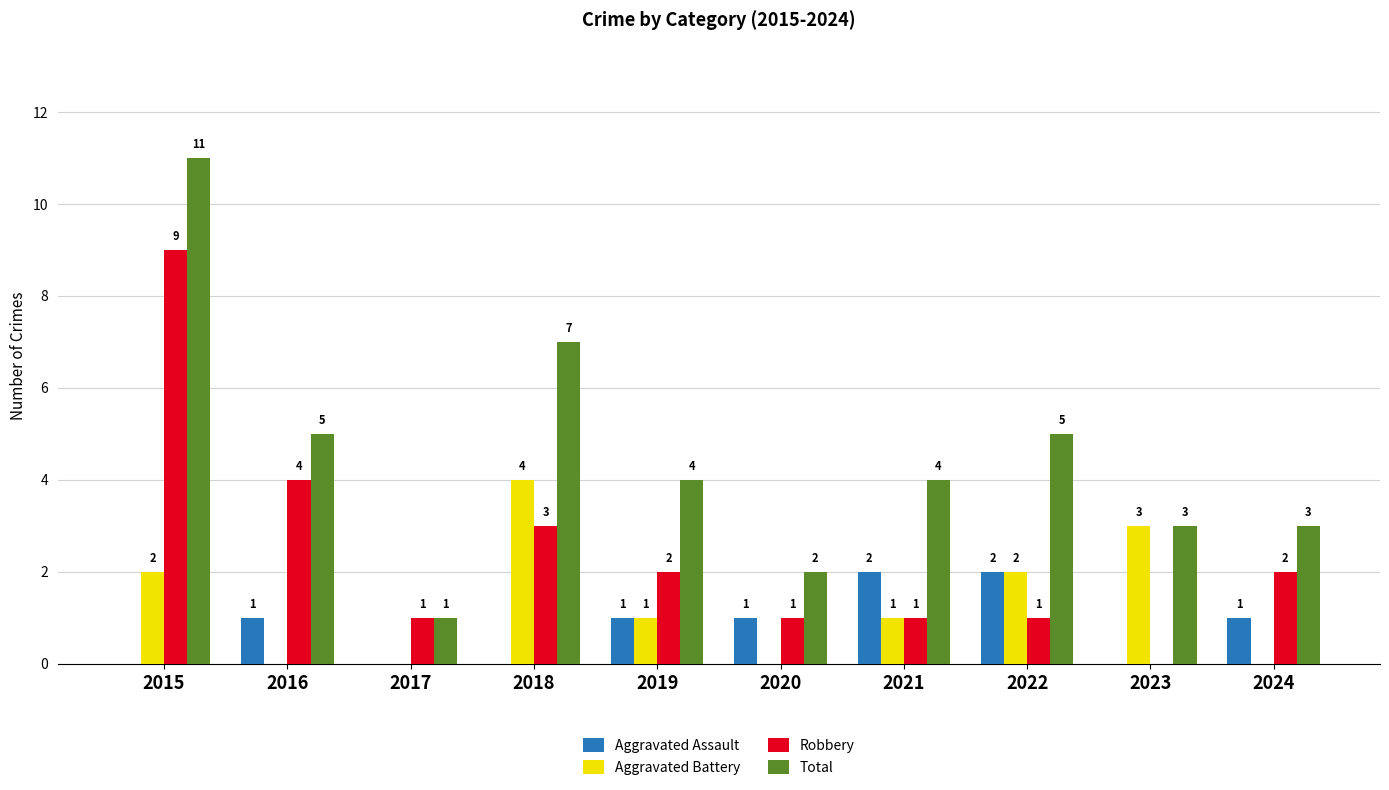

What is the total value across all series at 2017?

2